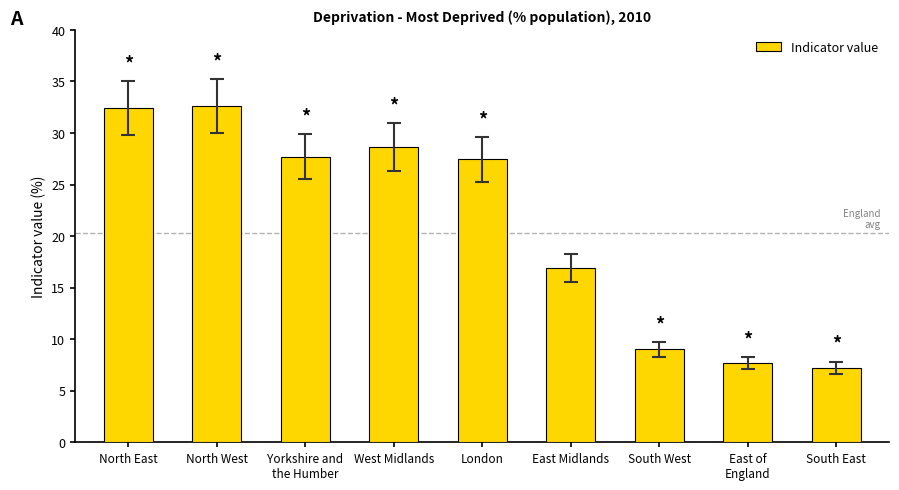

What is the maximum value shown in the chart?

32.7